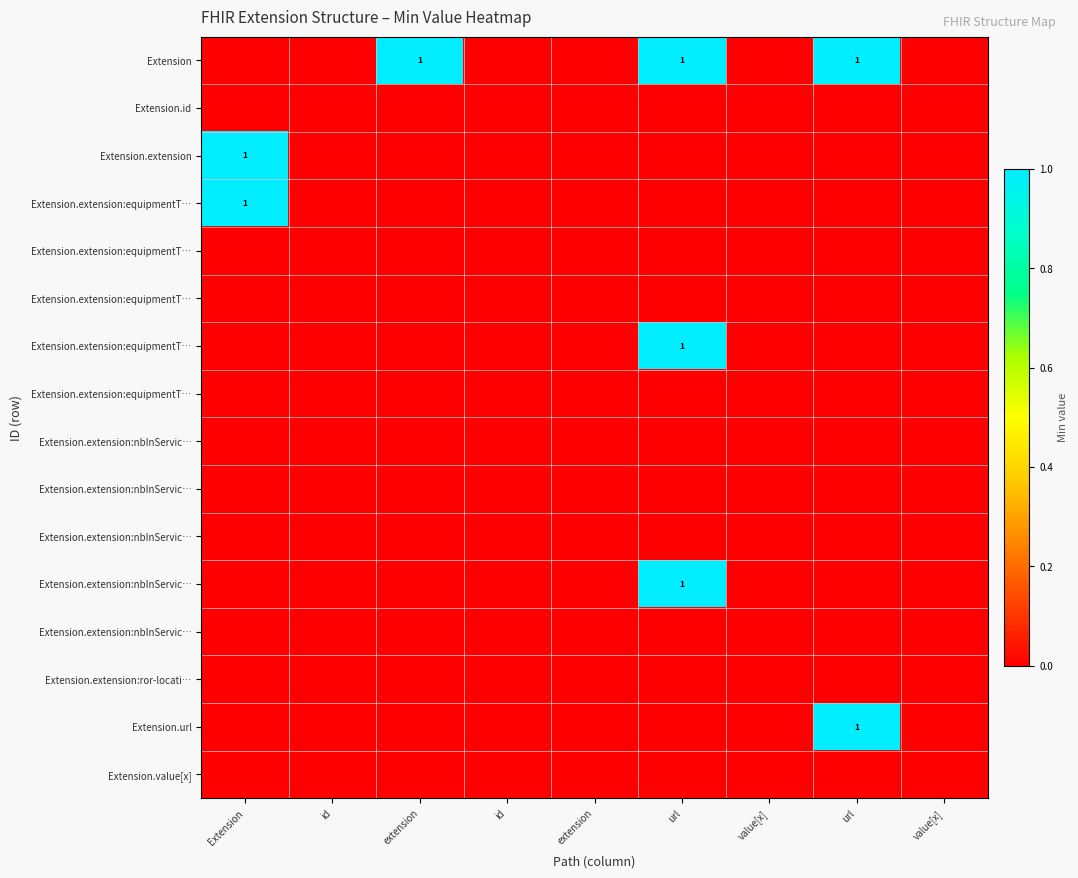

Count the number of categories in the chart.

9